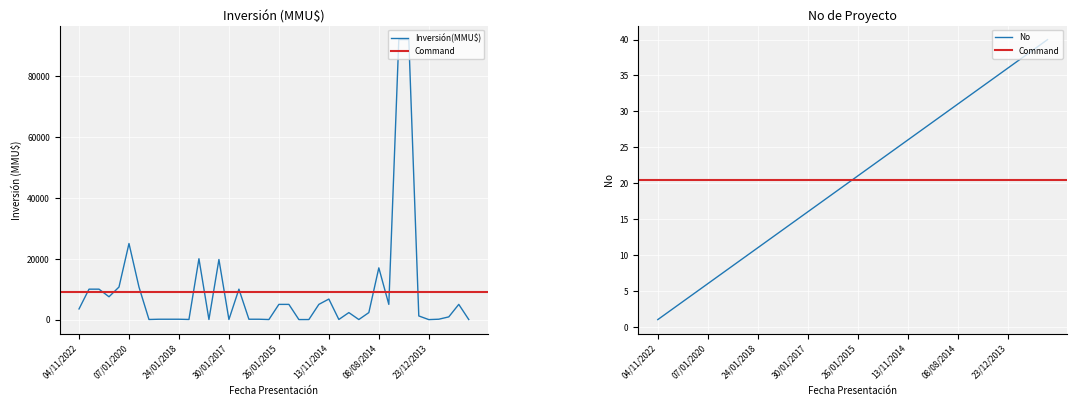

True or false: No has more than 1 points higher than both neighbors.

False